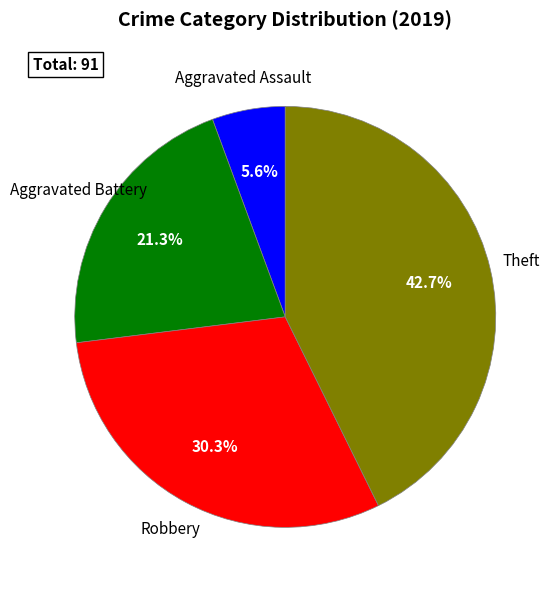

Does any single category account for the majority?

No